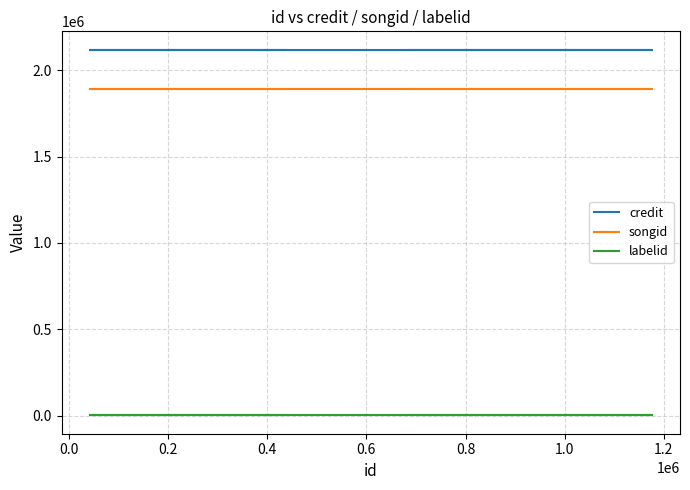

What is the total value across all series at 0.0?

4014881